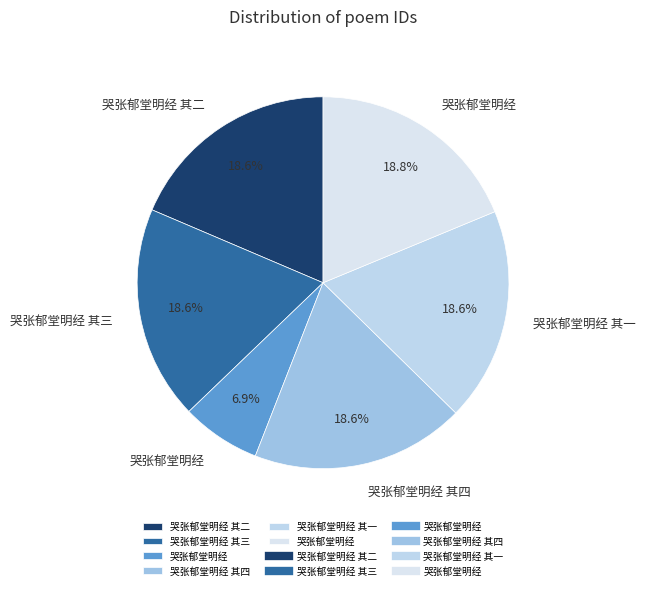

Rank the categories by value from highest to lowest.

哭张郁堂明经, 哭张郁堂明经 其四, 哭张郁堂明经 其三, 哭张郁堂明经 其二, 哭张郁堂明经 其一, 哭张郁堂明经